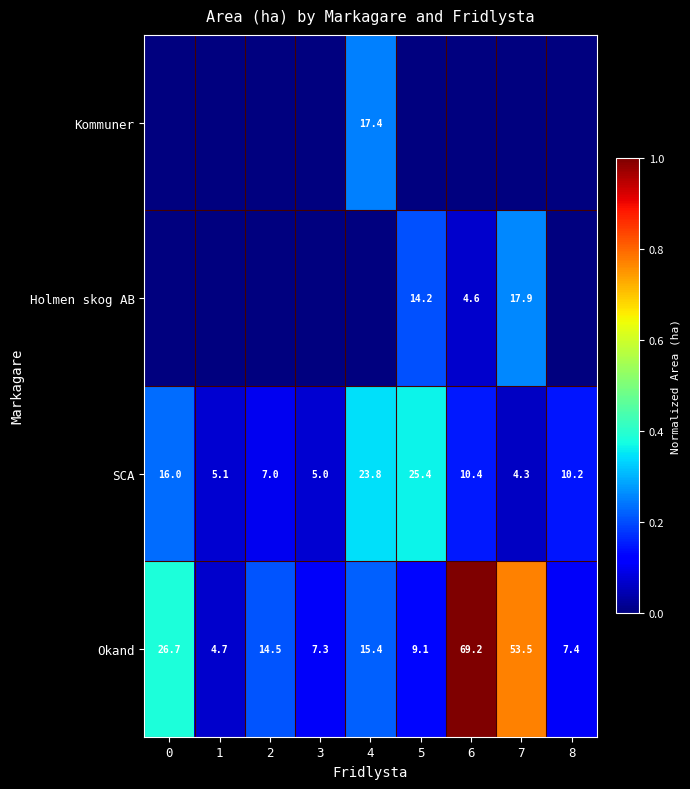

Read the SCA value at 4.

23.8